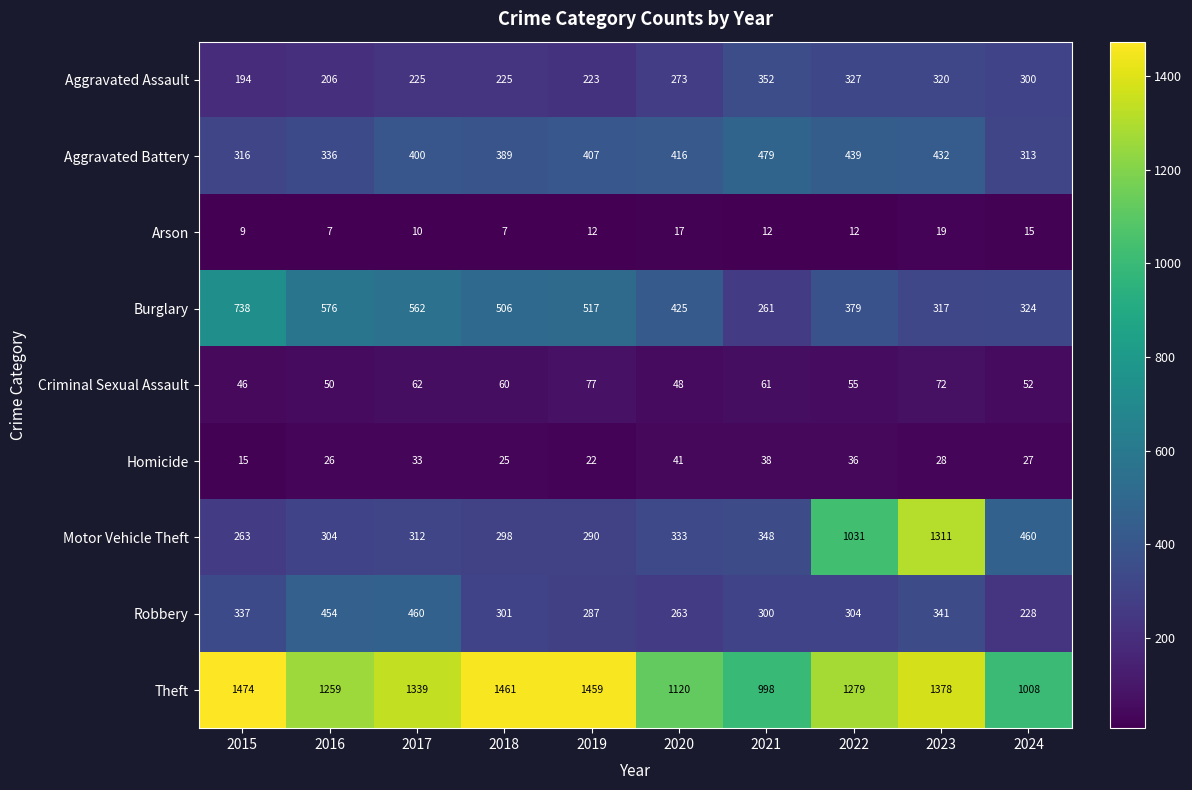

The Aggravated Battery series shows 207 at 2015. True or false?

False